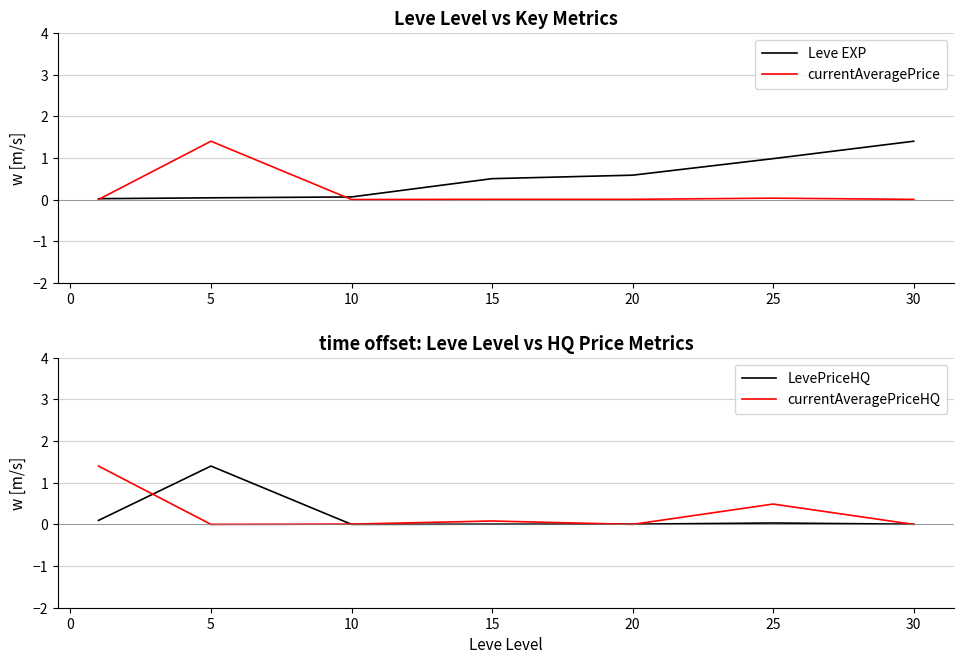

How many lines are shown in the chart?

4